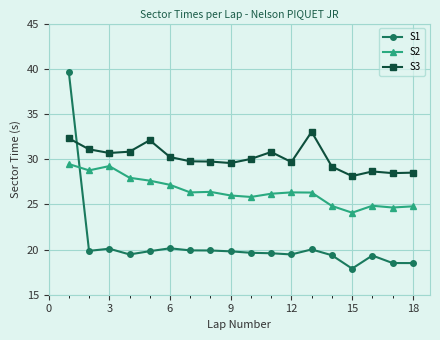

List the series in order of their peak value, highest first.

S1, S3, S2